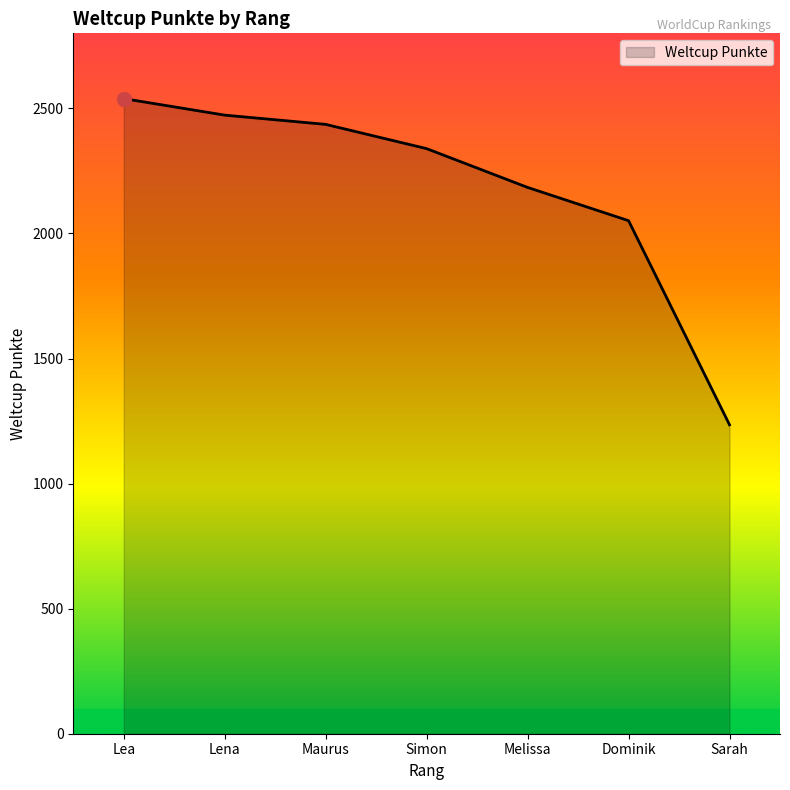

How many values are below 2339?

3